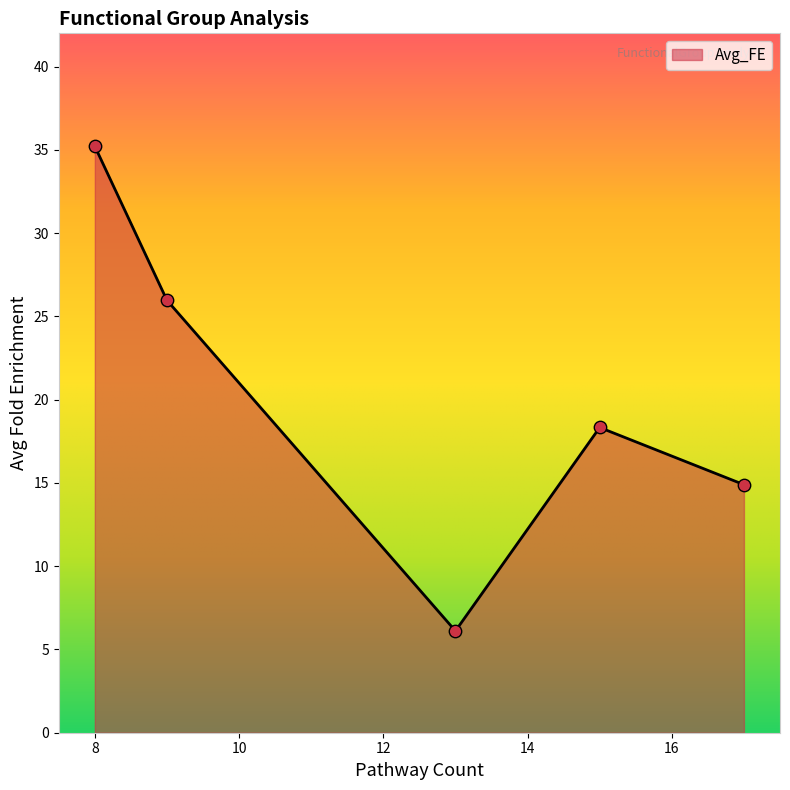

Approximately how many times larger is the value at 13 compared to 15?

0.3